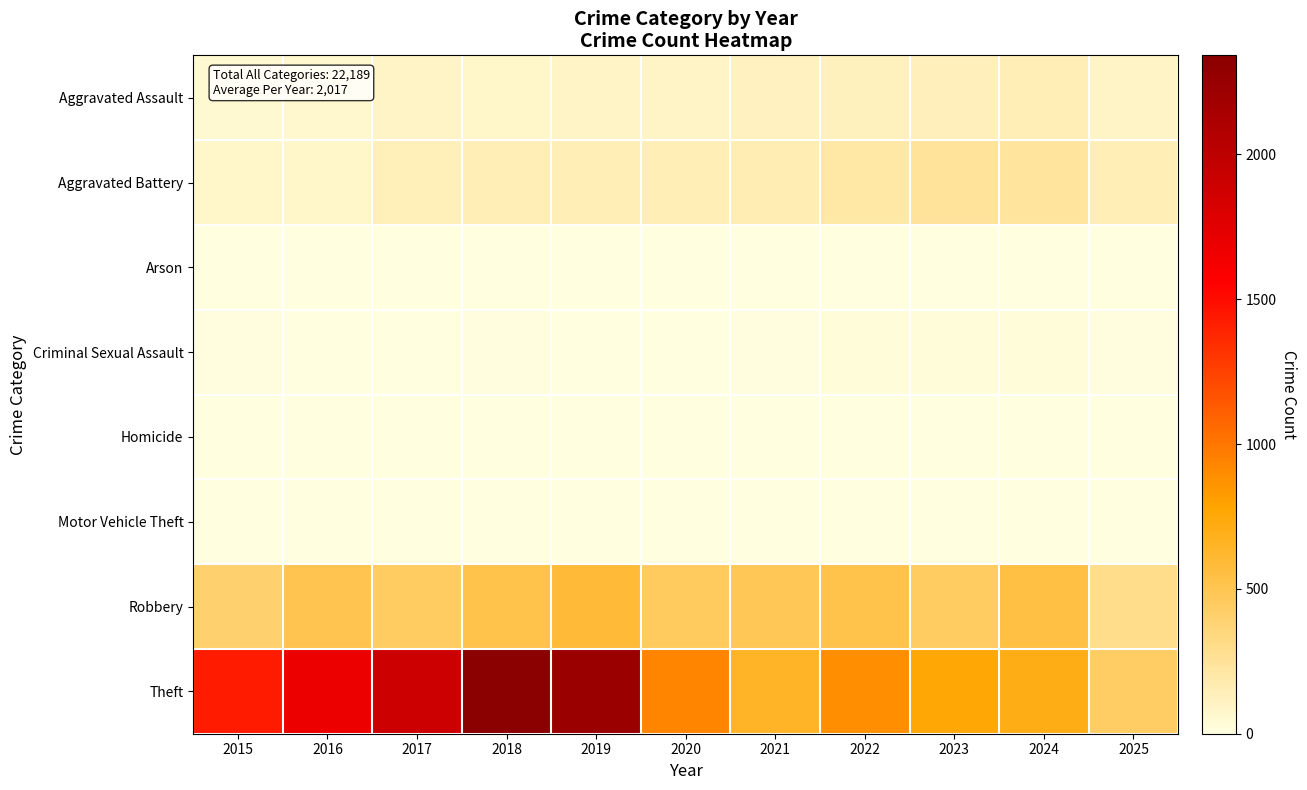

Reading right to left, what are all the values shown in this chart?

Aggravated Assault: 2025=94	2024=154	2023=130	2022=121	2021=110	2020=94	2019=98	2018=77	2017=95	2016=71	2015=46
Aggravated Battery: 2025=153	2024=232	2023=244	2022=202	2021=163	2020=150	2019=148	2018=152	2017=142	2016=82	2015=82
Arson: 2025=0	2024=1	2023=2	2022=5	2021=2	2020=1	2019=1	2018=1	2017=0	2016=0	2015=3
Criminal Sexual Assault: 2025=12	2024=24	2023=22	2022=24	2021=14	2020=3	2019=8	2018=11	2017=8	2016=8	2015=12
Homicide: 2025=3	2024=4	2023=2	2022=6	2021=5	2020=3	2019=2	2018=1	2017=1	2016=1	2015=0
Motor Vehicle Theft: 2025=2	2024=3	2023=6	2022=2	2021=2	2020=3	2019=1	2018=1	2017=2	2016=4	2015=1
Robbery: 2025=296	2024=543	2023=440	2022=521	2021=484	2020=450	2019=591	2018=520	2017=446	2016=510	2015=395
Theft: 2025=432	2024=712	2023=767	2022=880	2021=642	2020=930	2019=2230	2018=2342	2017=1896	2016=1676	2015=1429